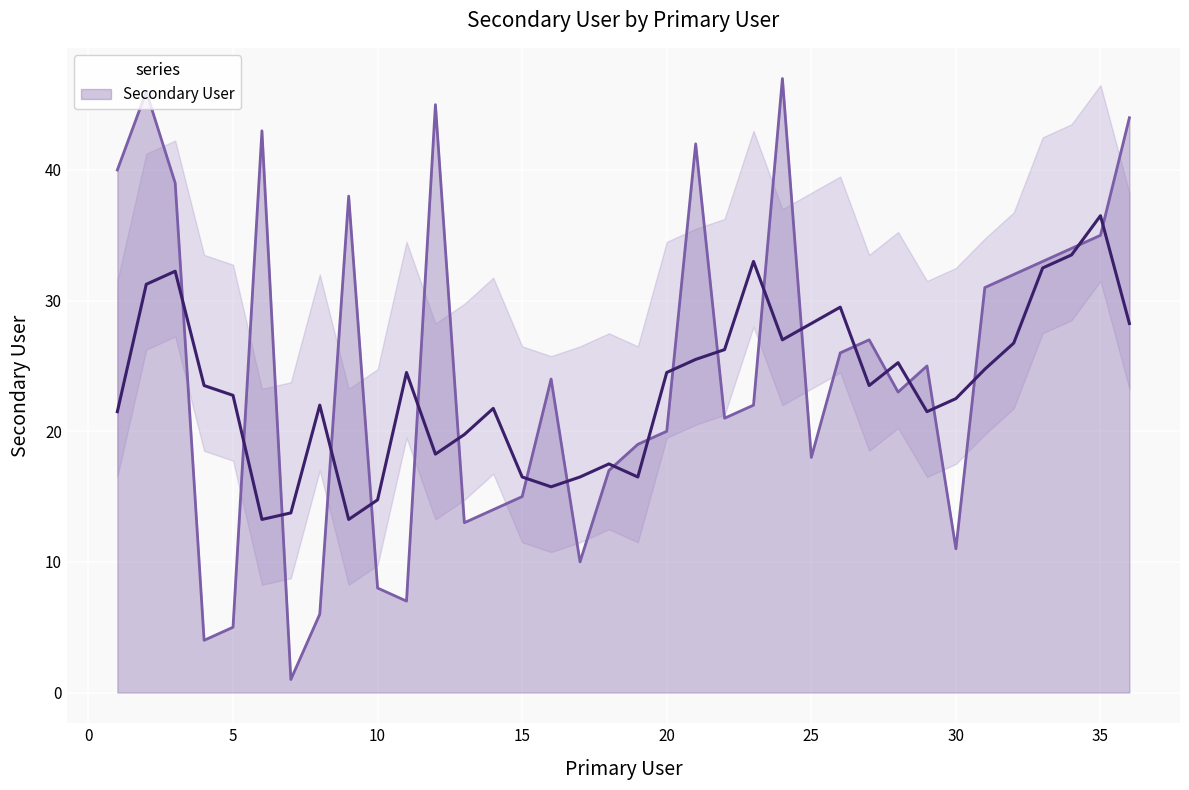

Approximately how many times larger is the value at 31 compared to 33?

0.9